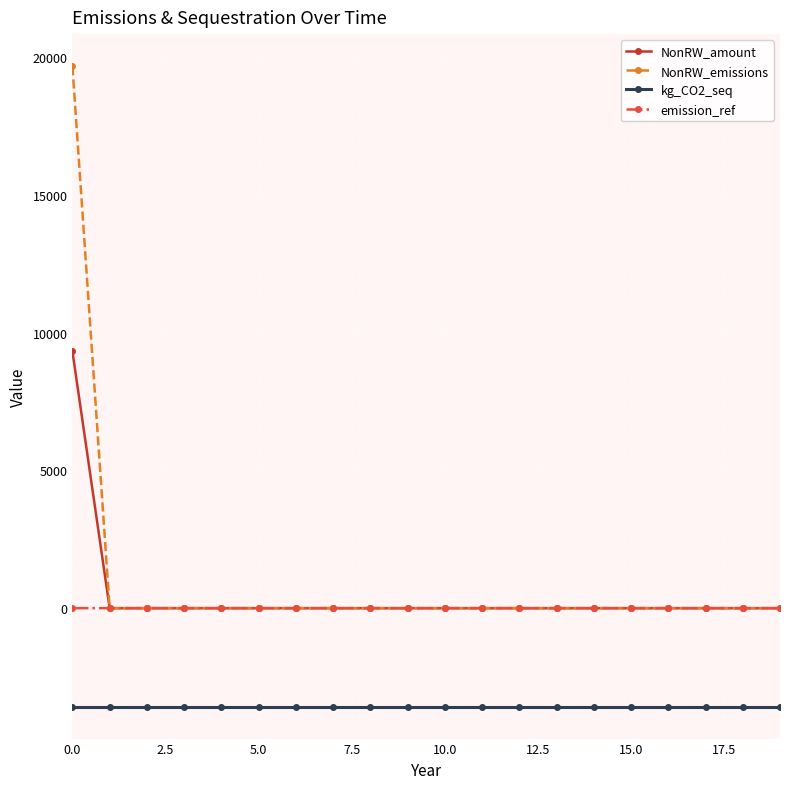

Which series has the largest range (max minus min)?

NonRW_emissions